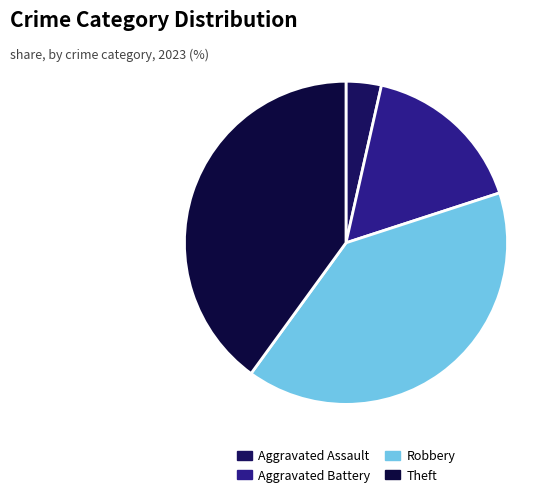

Do Aggravated Battery and Theft together represent more than half of the pie?

Yes